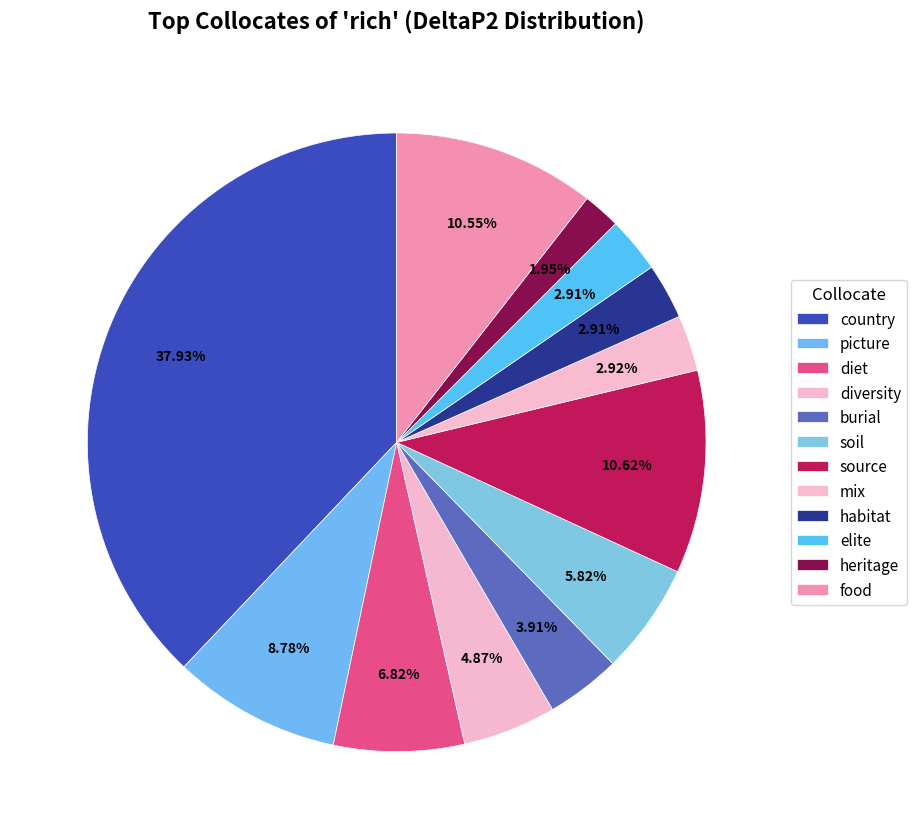

What is the smallest slice in the pie chart?

heritage